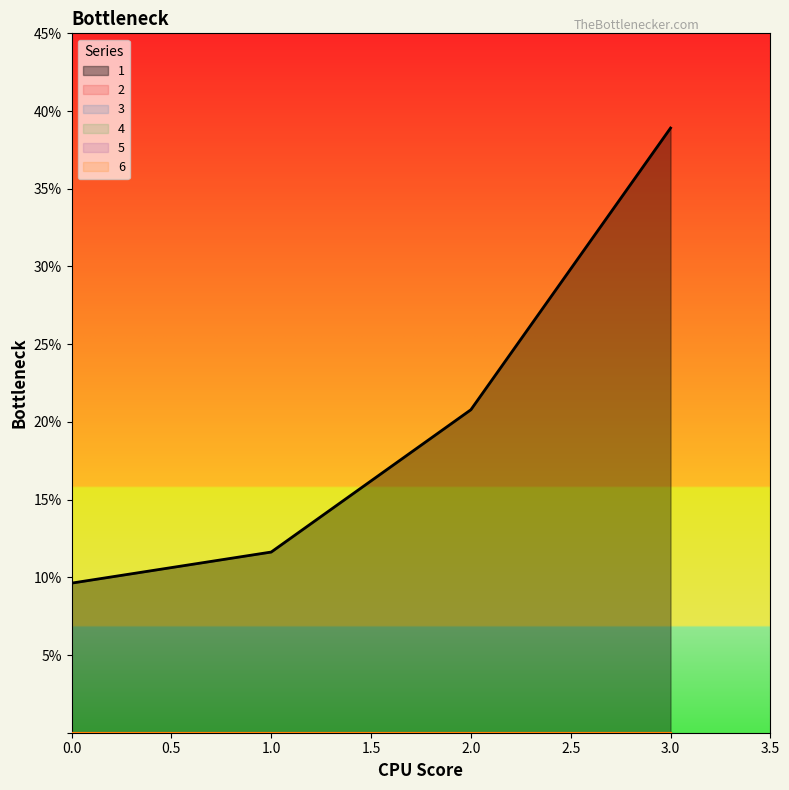

What is the value of the 1 point at the 3rd from the left?

20.8